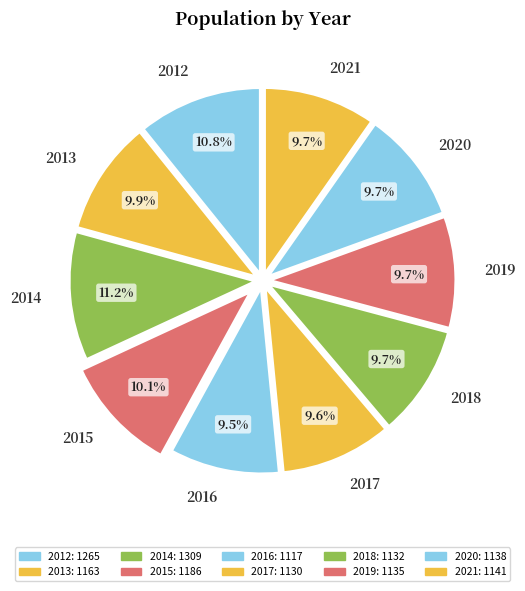

Does 2013 account for over 50% of the chart?

No